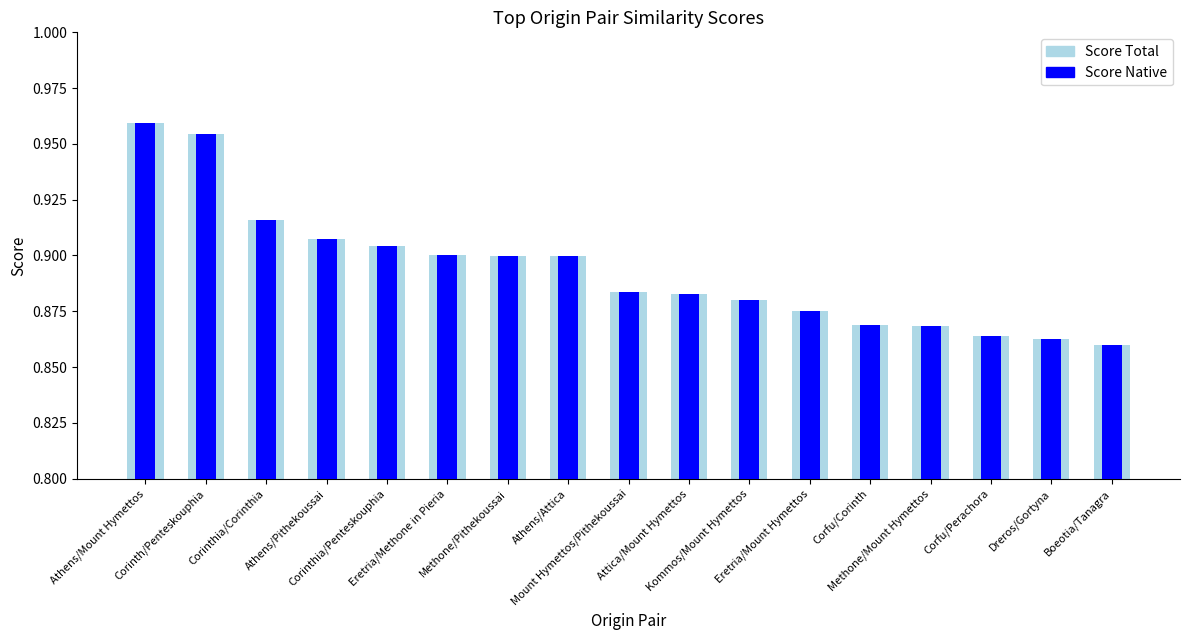

What is the value of the Score bar at the 10th from the left?

0.9